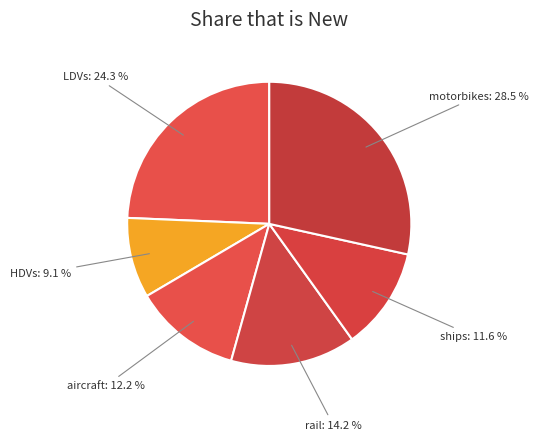

How many segments does this pie chart have?

6